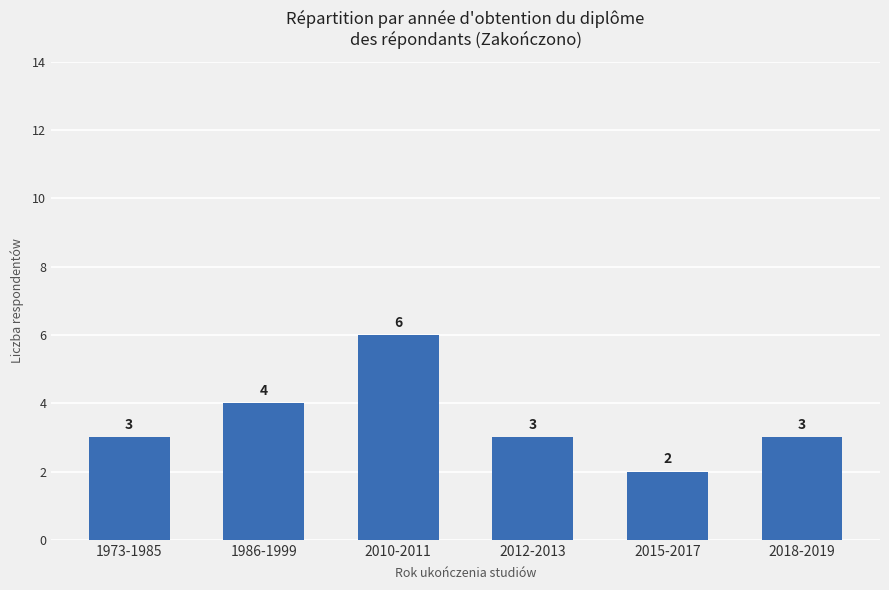

Reading right to left, what are all the values shown in this chart?

3	2	3	6	4	3